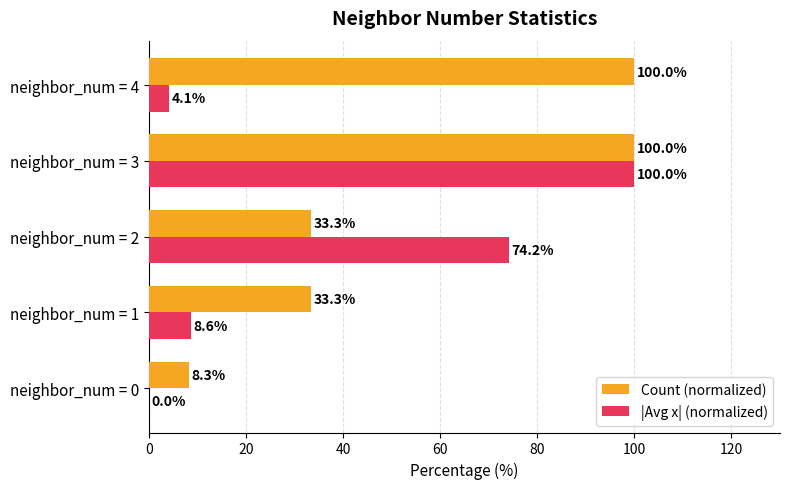

What is the greatest value displayed?

100.0